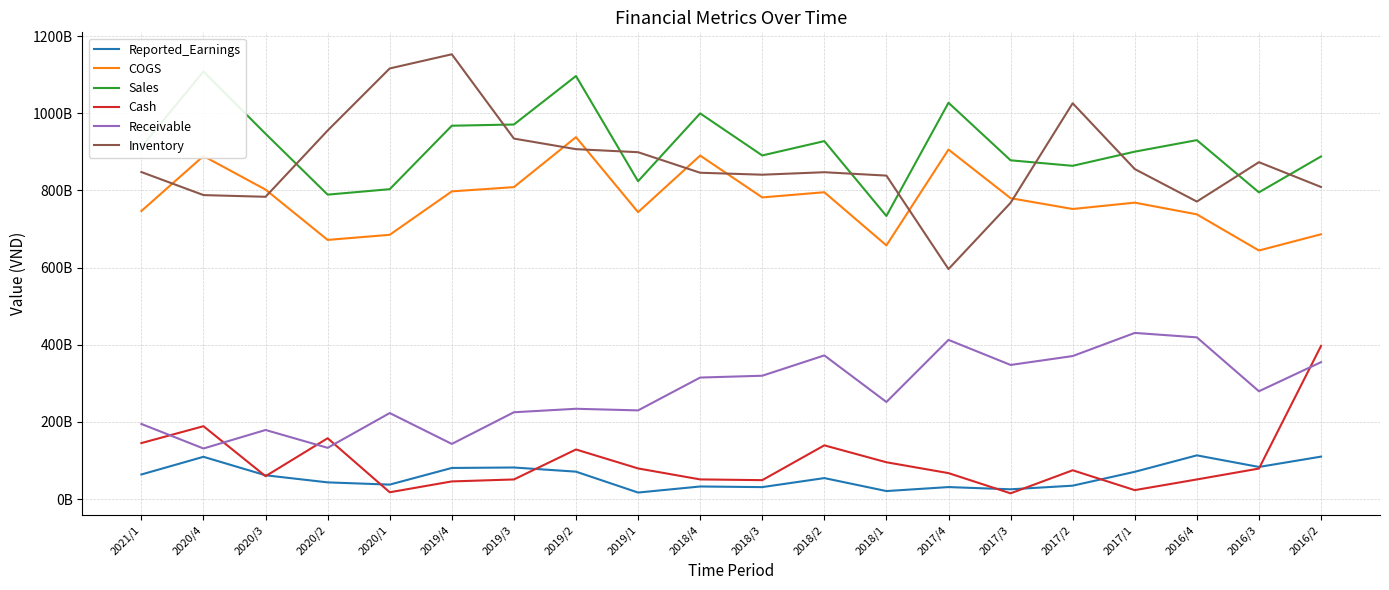

Does the chart display data point markers on the line(s)?

No